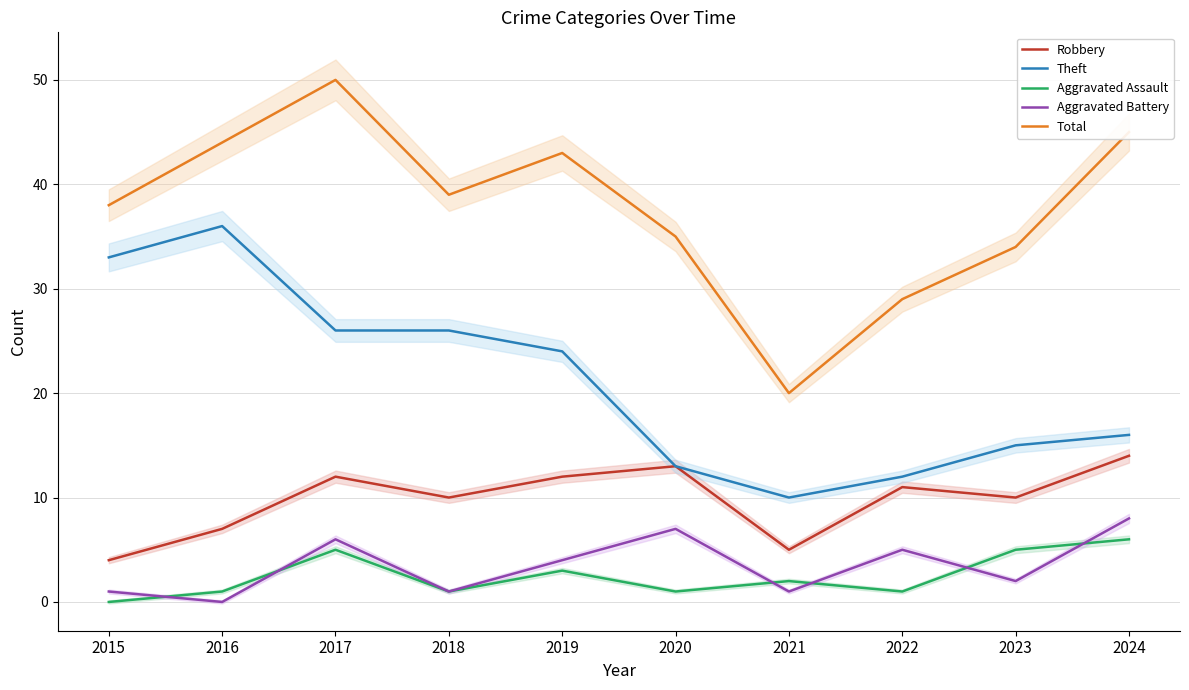

How many lines are shown in the chart?

5